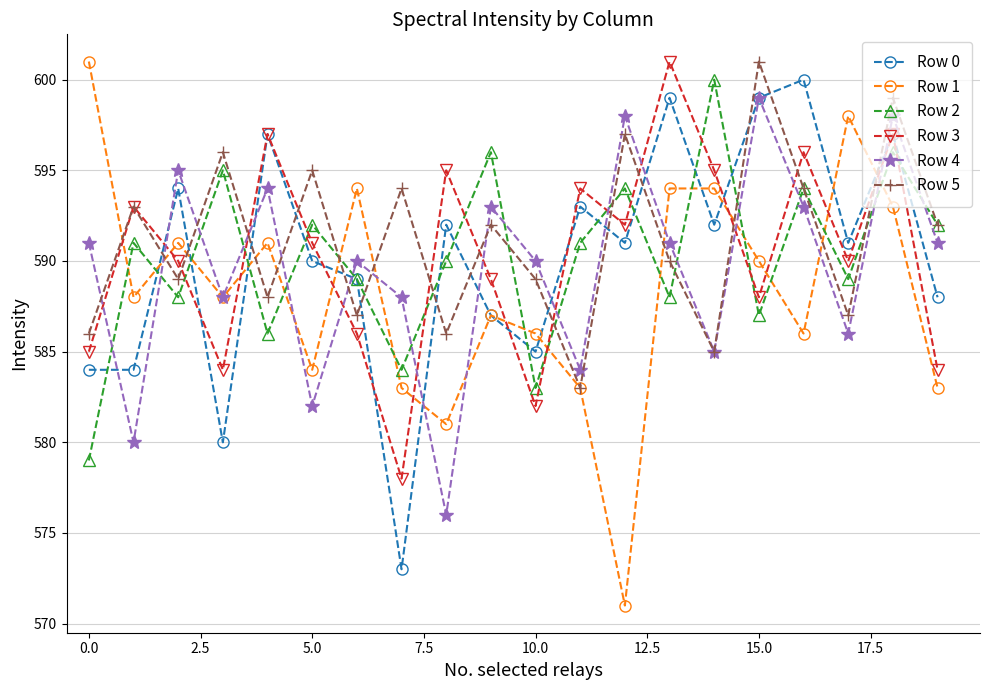

What is the average value of the Row 4 series?

590